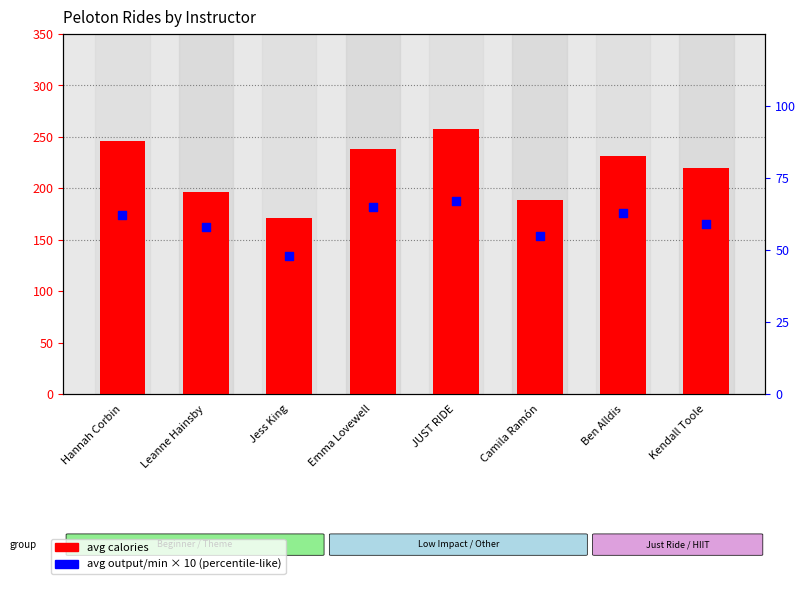

At which category is the sum across all series the highest?

JUST RIDE